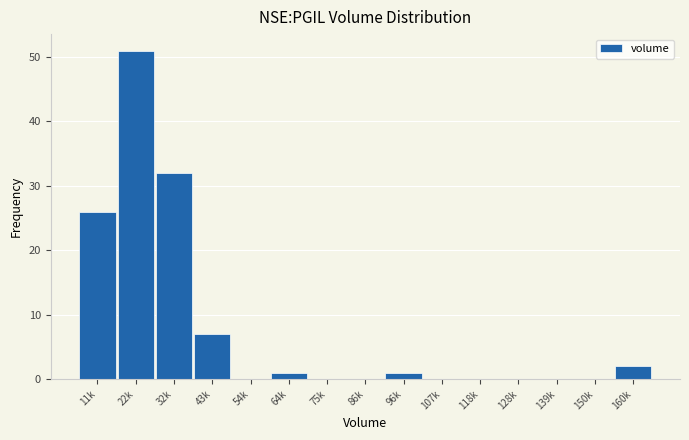

Reading left to right, list all the values displayed in this chart.

11k=26	22k=51	32k=32	43k=7	54k=0	64k=1	75k=0	86k=0	96k=1	107k=0	118k=0	128k=0	139k=0	150k=0	160k=2